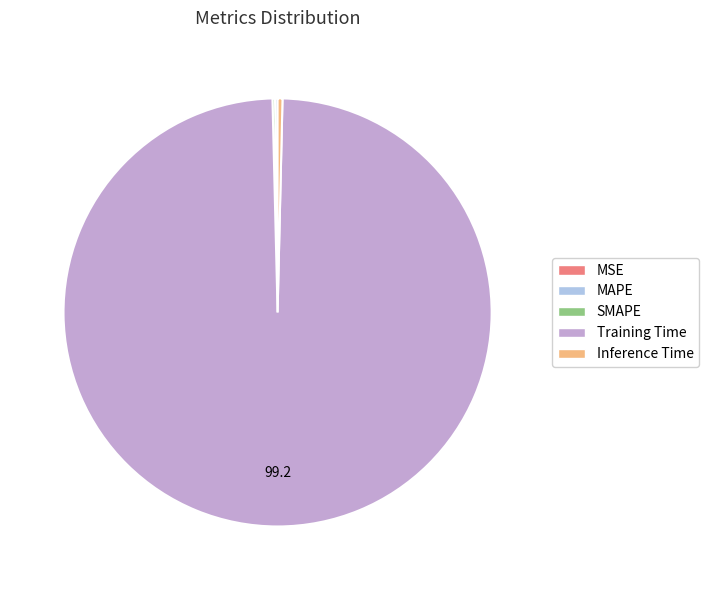

What is the majority slice?

Training Time